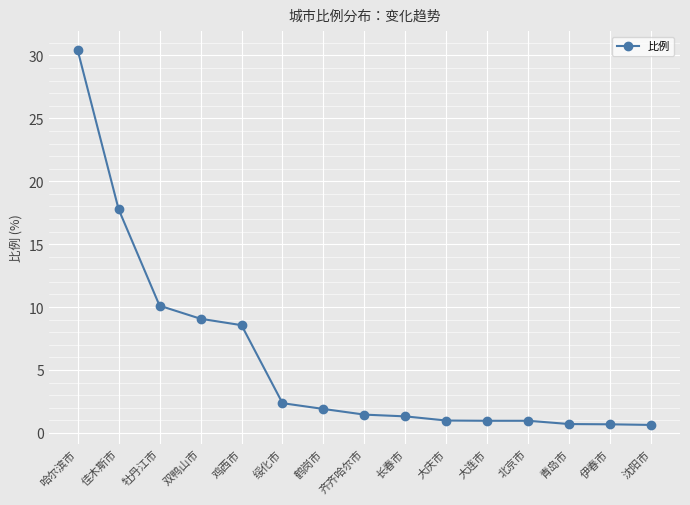

Which label corresponds to the largest value in the chart?

哈尔滨市